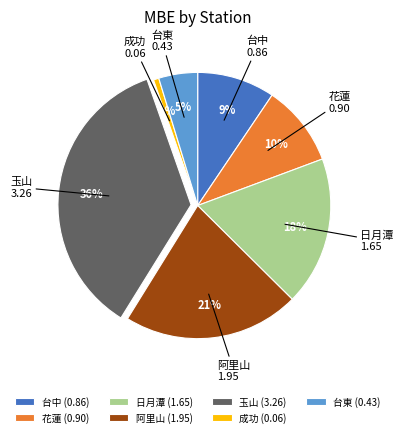

Is it true that 台中 is 1% of the pie?

False